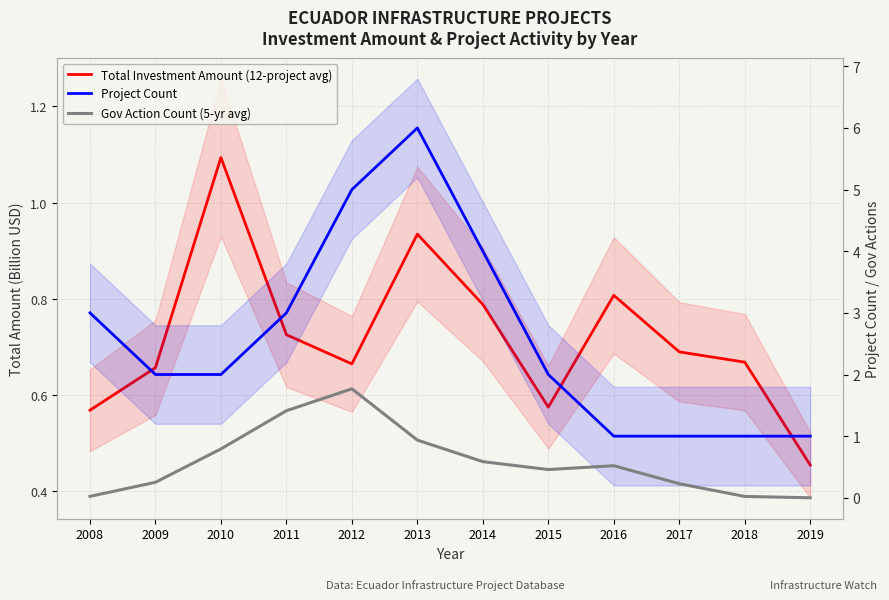

True or false: Total Investment Amount (12-project avg) has more than 1 interior local peaks.

True